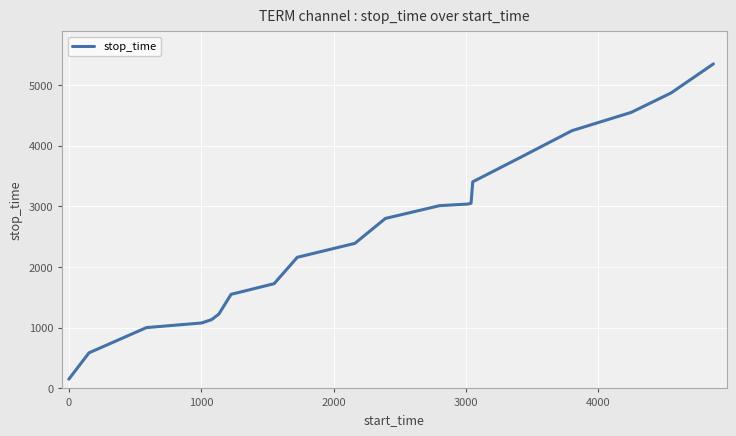

How many lines are shown in the chart?

1